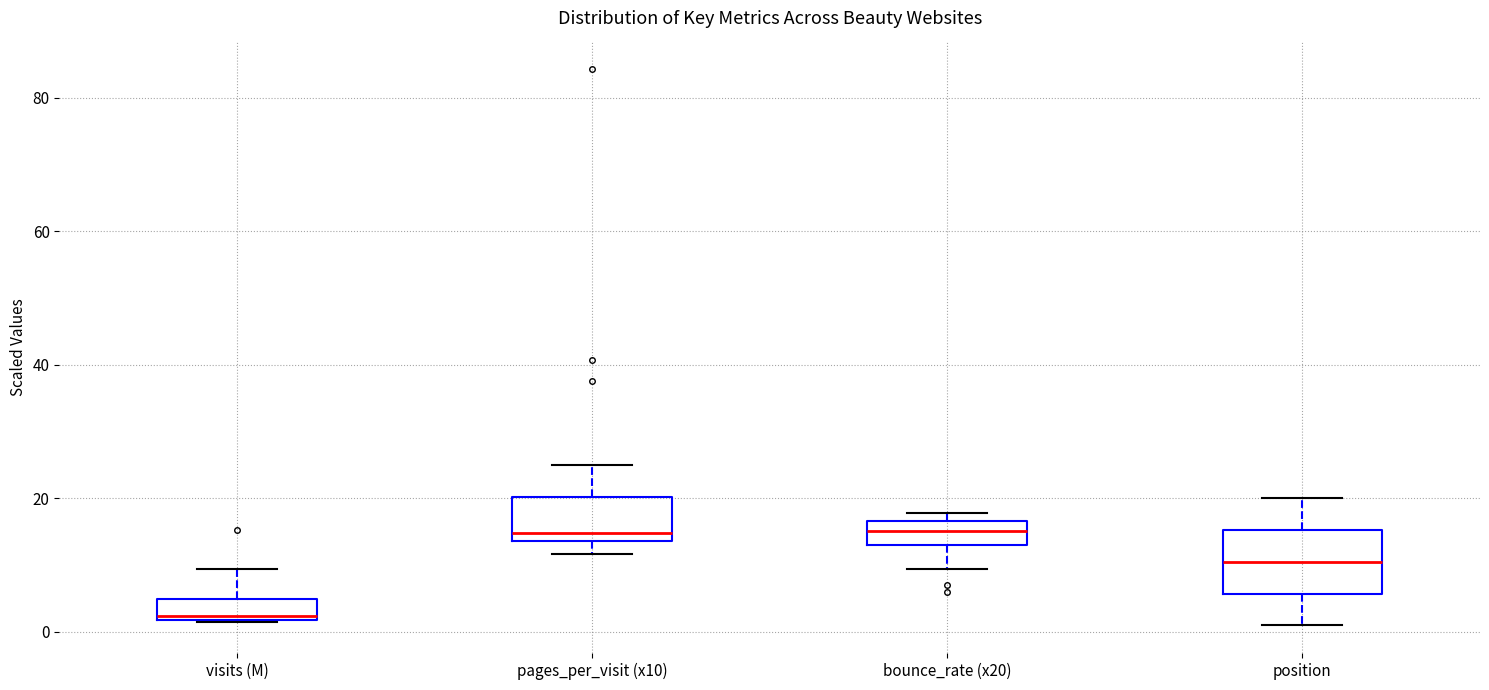

Reading left to right, read every box against the y-axis: the position of its median line, the range the box covers, and the ends of its whiskers. The values are not printed on the chart, so give them approximately, as read against the axis.

visits (M): median 2, box 2 to 4, whiskers 2 to 10
pages_per_visit (x10): median 14 (just above the box's lower edge), box 14 to 20, whiskers 12 to 26
bounce_rate (x20): median 16 (inside the box), box 14 to 16, whiskers 10 to 18
position: median 10, box 6 to 16, whiskers 2 to 20